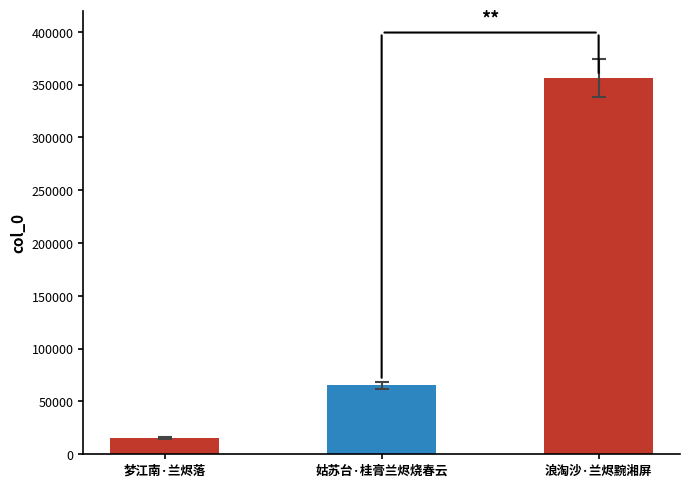

What is the approximate value at 梦江南·兰烬落?

15424